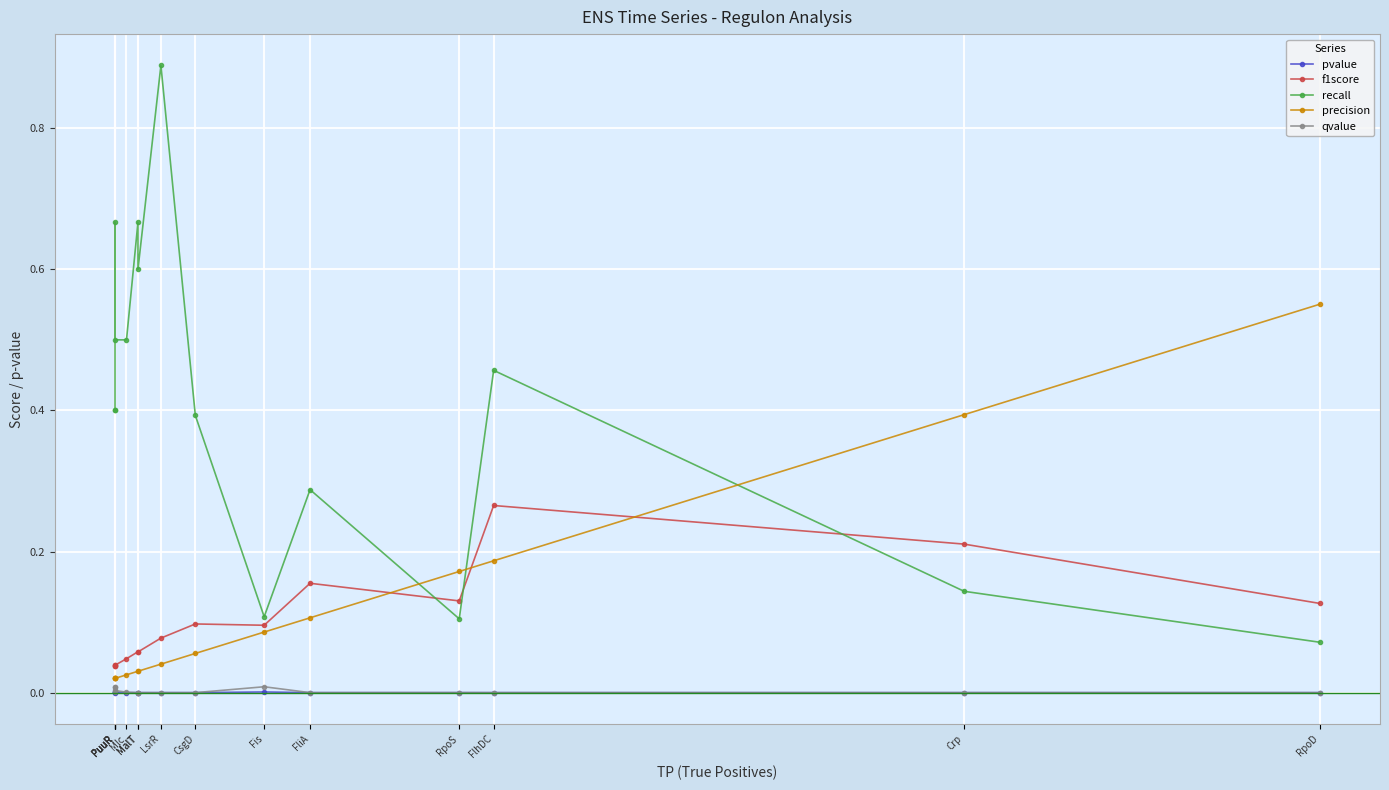

What is the label of the 11th point from the left?

FliA